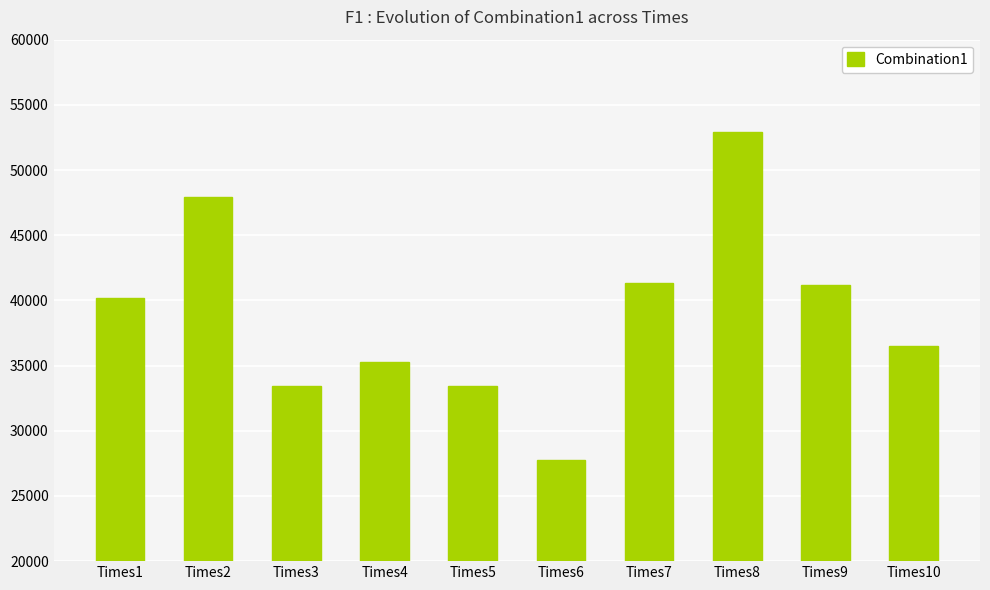

Read the value at Times9.

41154.5